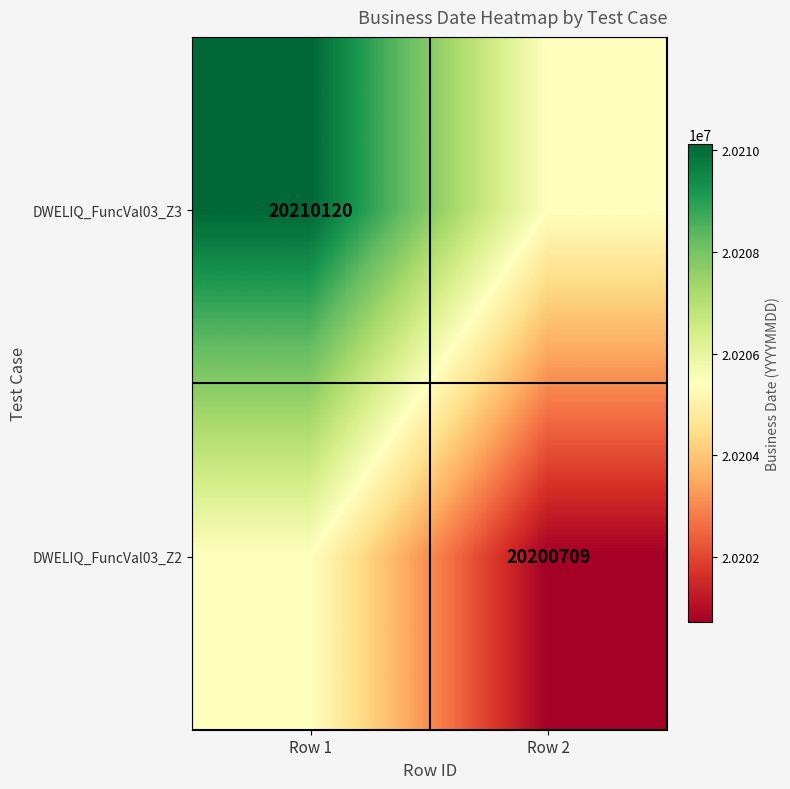

Is it true that DWELIQ_FuncVal03_Z3 equals 20210120.0 at Row 1?

True